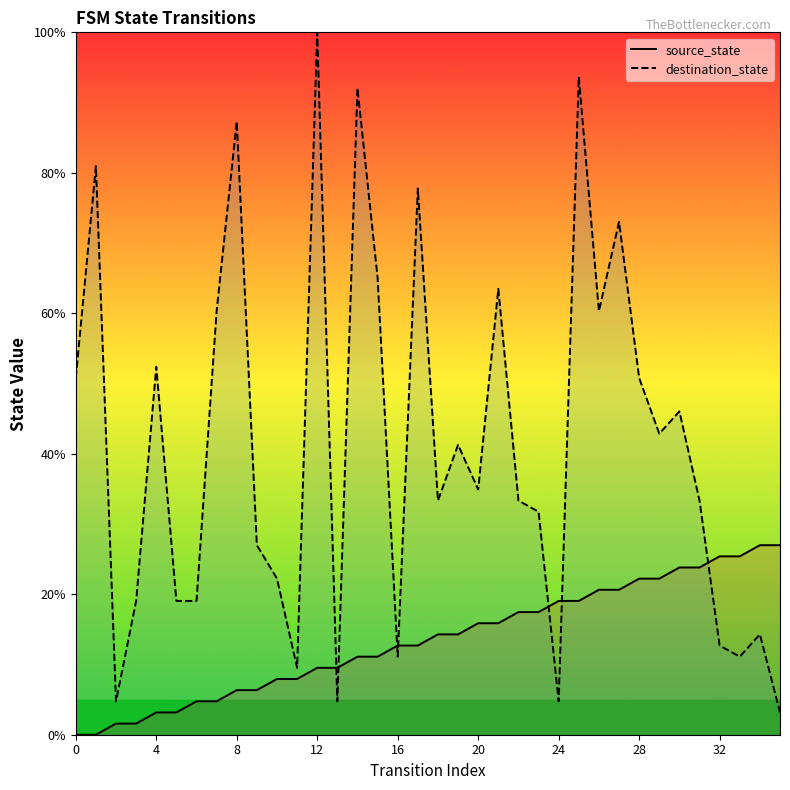

Rank the series by their maximum value, from highest to lowest.

destination_state, source_state